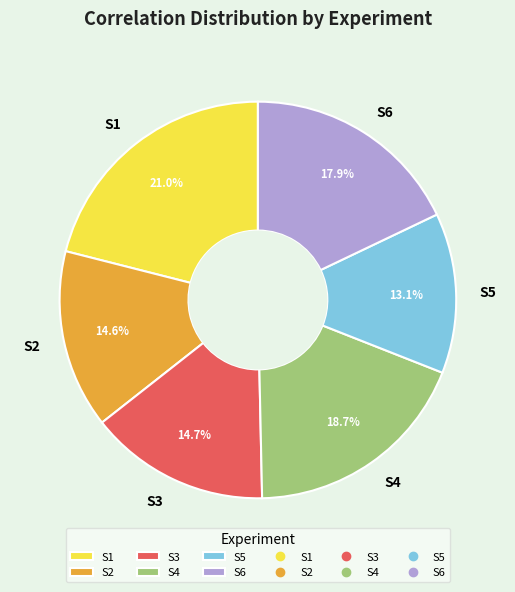

To the nearest percent, what is the difference between the largest and smallest slice percentages?

8%